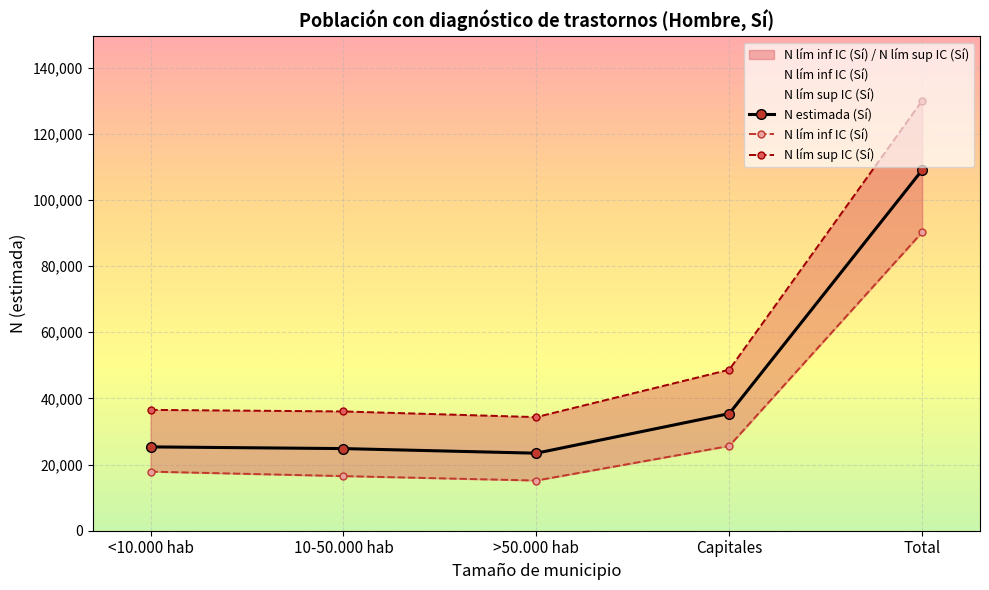

Rank the categories by N estimada (Sí) value from lowest to highest.

>50.000 hab, 10-50.000 hab, <10.000 hab, Capitales, Total